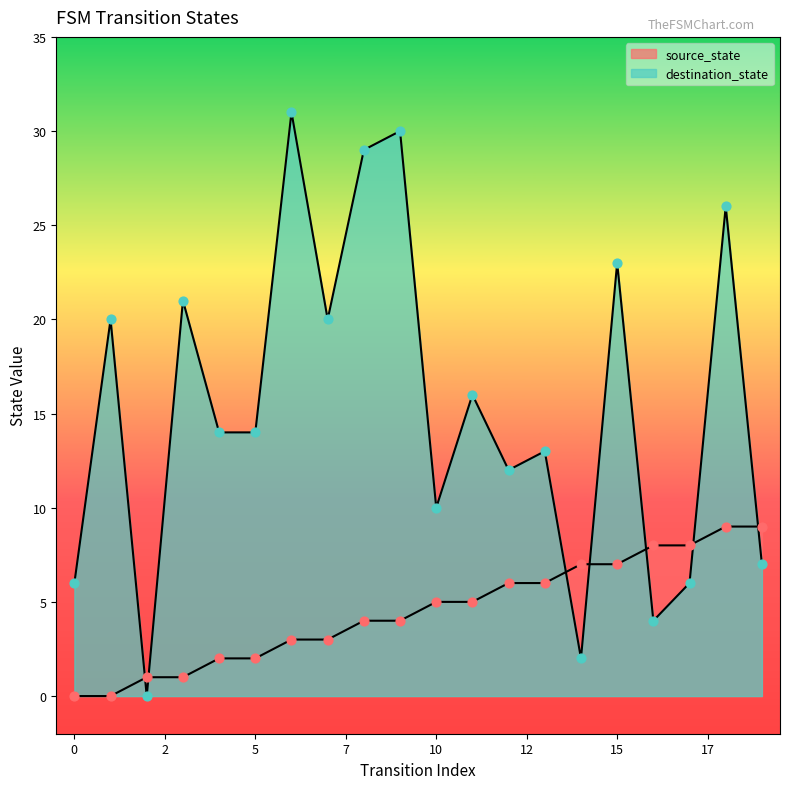

Which series has the largest total across all categories?

destination_state